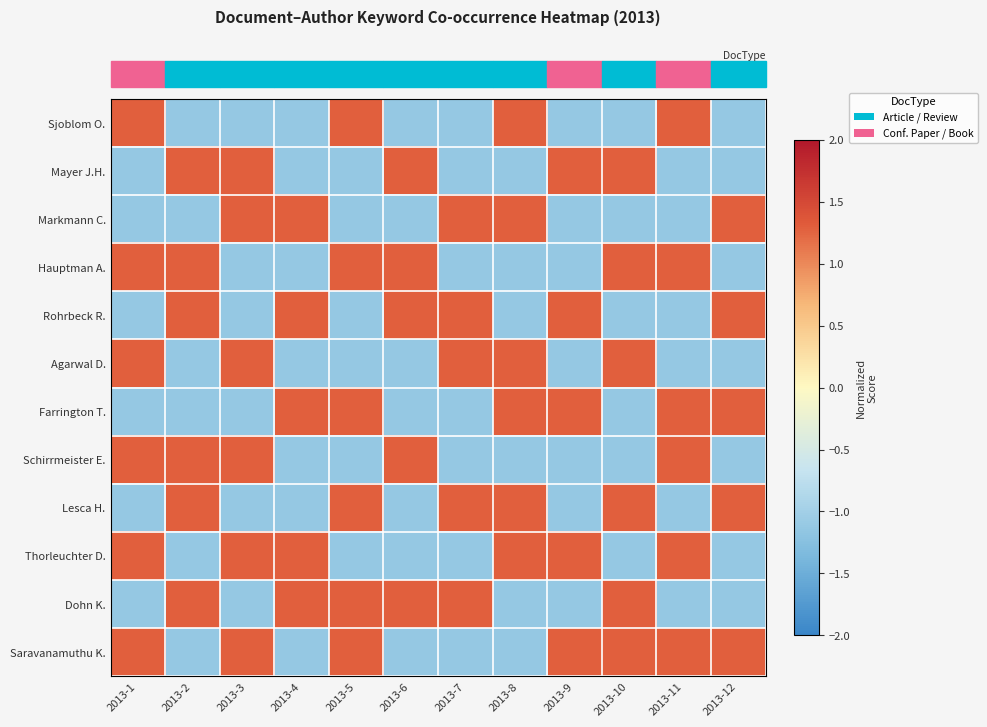

Reading left to right, extract all data points from this chart.

row_0: 2013-1=1.3	2013-2=-1.1	2013-3=-1.1	2013-4=-1.1	2013-5=1.3	2013-6=-1.1	2013-7=-1.1	2013-8=1.3	2013-9=-1.1	2013-10=-1.1	2013-11=1.3	2013-12=-1.1
row_1: 2013-1=-1.1	2013-2=1.3	2013-3=1.3	2013-4=-1.1	2013-5=-1.1	2013-6=1.3	2013-7=-1.1	2013-8=-1.1	2013-9=1.3	2013-10=1.3	2013-11=-1.1	2013-12=-1.1
row_2: 2013-1=-1.1	2013-2=-1.1	2013-3=1.3	2013-4=1.3	2013-5=-1.1	2013-6=-1.1	2013-7=1.3	2013-8=1.3	2013-9=-1.1	2013-10=-1.1	2013-11=-1.1	2013-12=1.3
row_3: 2013-1=1.3	2013-2=1.3	2013-3=-1.1	2013-4=-1.1	2013-5=1.3	2013-6=1.3	2013-7=-1.1	2013-8=-1.1	2013-9=-1.1	2013-10=1.3	2013-11=1.3	2013-12=-1.1
row_4: 2013-1=-1.1	2013-2=1.3	2013-3=-1.1	2013-4=1.3	2013-5=-1.1	2013-6=1.3	2013-7=1.3	2013-8=-1.1	2013-9=1.3	2013-10=-1.1	2013-11=-1.1	2013-12=1.3
row_5: 2013-1=1.3	2013-2=-1.1	2013-3=1.3	2013-4=-1.1	2013-5=-1.1	2013-6=-1.1	2013-7=1.3	2013-8=1.3	2013-9=-1.1	2013-10=1.3	2013-11=-1.1	2013-12=-1.1
row_6: 2013-1=-1.1	2013-2=-1.1	2013-3=-1.1	2013-4=1.3	2013-5=1.3	2013-6=-1.1	2013-7=-1.1	2013-8=1.3	2013-9=1.3	2013-10=-1.1	2013-11=1.3	2013-12=1.3
row_7: 2013-1=1.3	2013-2=1.3	2013-3=1.3	2013-4=-1.1	2013-5=-1.1	2013-6=1.3	2013-7=-1.1	2013-8=-1.1	2013-9=-1.1	2013-10=-1.1	2013-11=1.3	2013-12=-1.1
row_8: 2013-1=-1.1	2013-2=1.3	2013-3=-1.1	2013-4=-1.1	2013-5=1.3	2013-6=-1.1	2013-7=1.3	2013-8=1.3	2013-9=-1.1	2013-10=1.3	2013-11=-1.1	2013-12=1.3
row_9: 2013-1=1.3	2013-2=-1.1	2013-3=1.3	2013-4=1.3	2013-5=-1.1	2013-6=-1.1	2013-7=-1.1	2013-8=1.3	2013-9=1.3	2013-10=-1.1	2013-11=1.3	2013-12=-1.1
row_10: 2013-1=-1.1	2013-2=1.3	2013-3=-1.1	2013-4=1.3	2013-5=1.3	2013-6=1.3	2013-7=1.3	2013-8=-1.1	2013-9=-1.1	2013-10=1.3	2013-11=-1.1	2013-12=-1.1
row_11: 2013-1=1.3	2013-2=-1.1	2013-3=1.3	2013-4=-1.1	2013-5=1.3	2013-6=-1.1	2013-7=-1.1	2013-8=-1.1	2013-9=1.3	2013-10=1.3	2013-11=1.3	2013-12=1.3